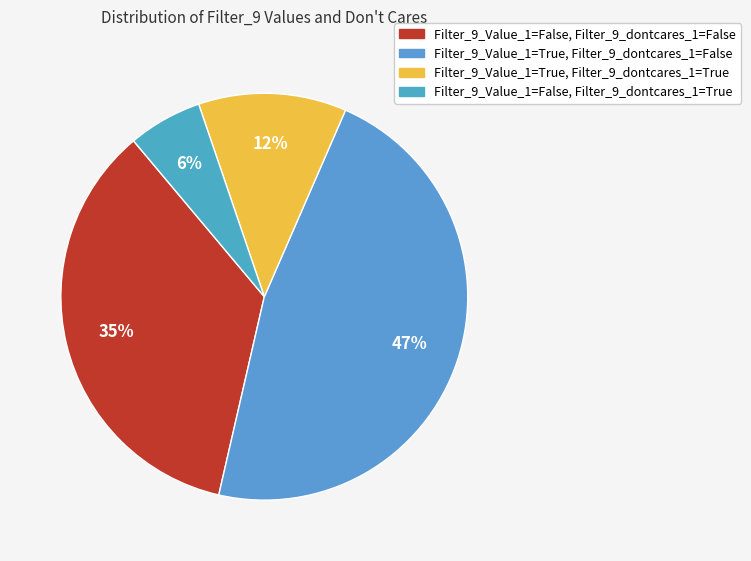

Count the number of slices in the pie.

4